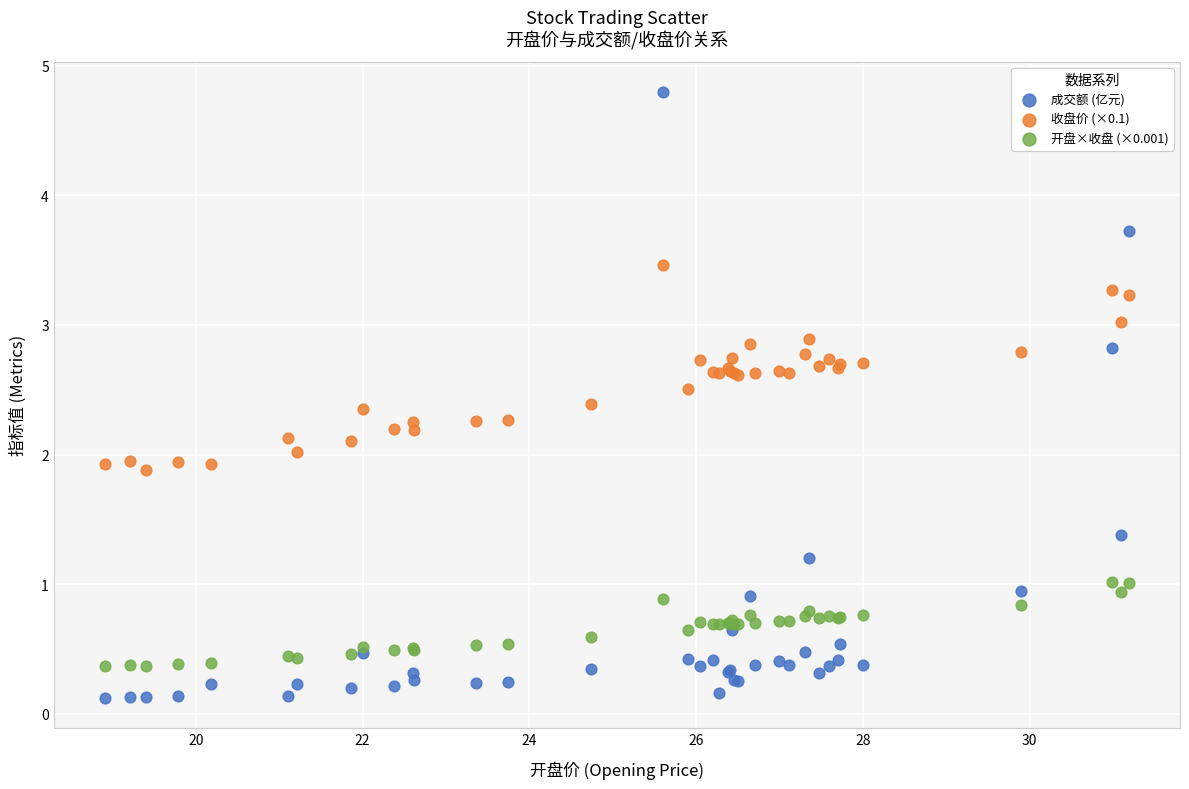

What are all the series names shown in the legend?

成交额 (亿元), 收盘价 (×0.1), 开盘×收盘 (×0.001)